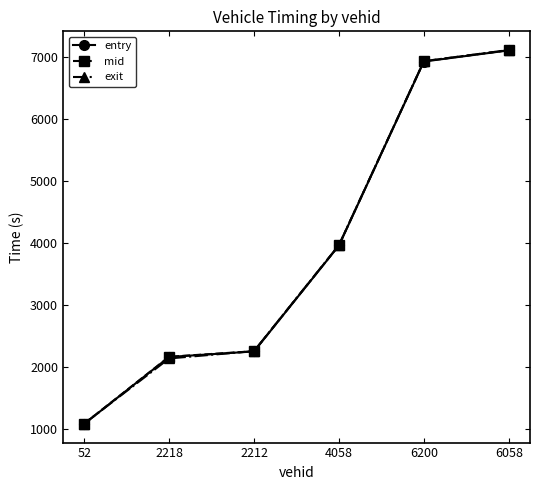

What is the sum of the exit values at 6058 and 52?

8203.7